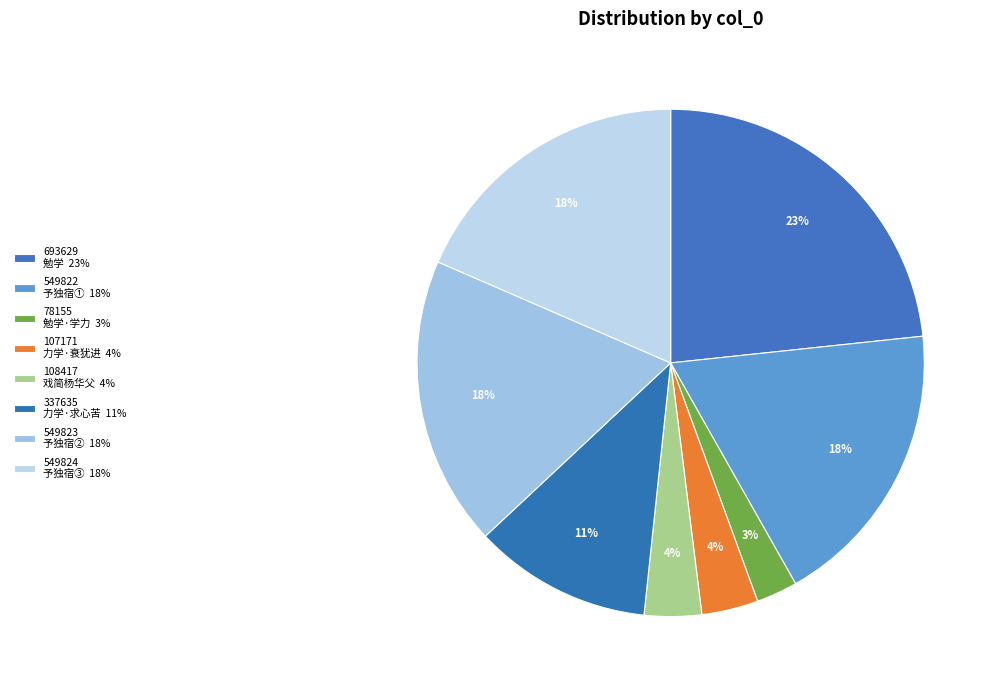

Which slice is the largest?

693629